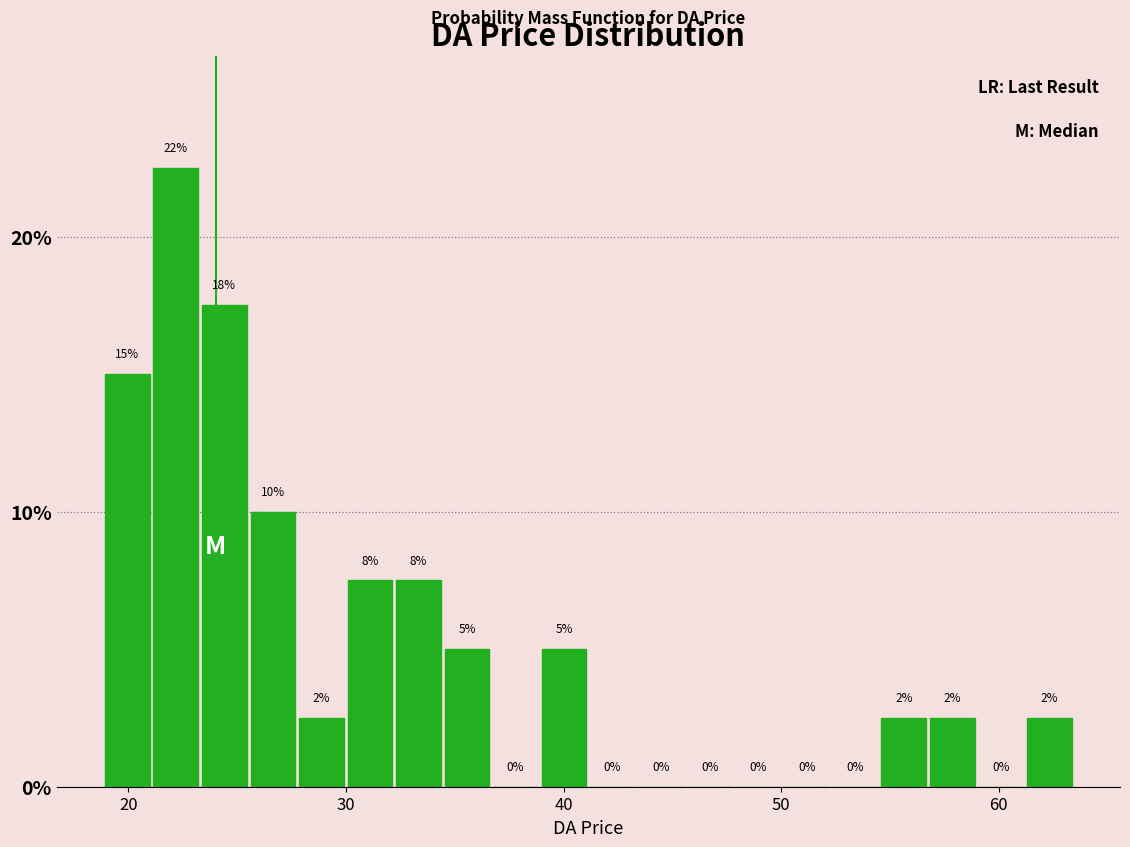

Read against the x-axis, roughly where is the centre of the tallest bar?

22